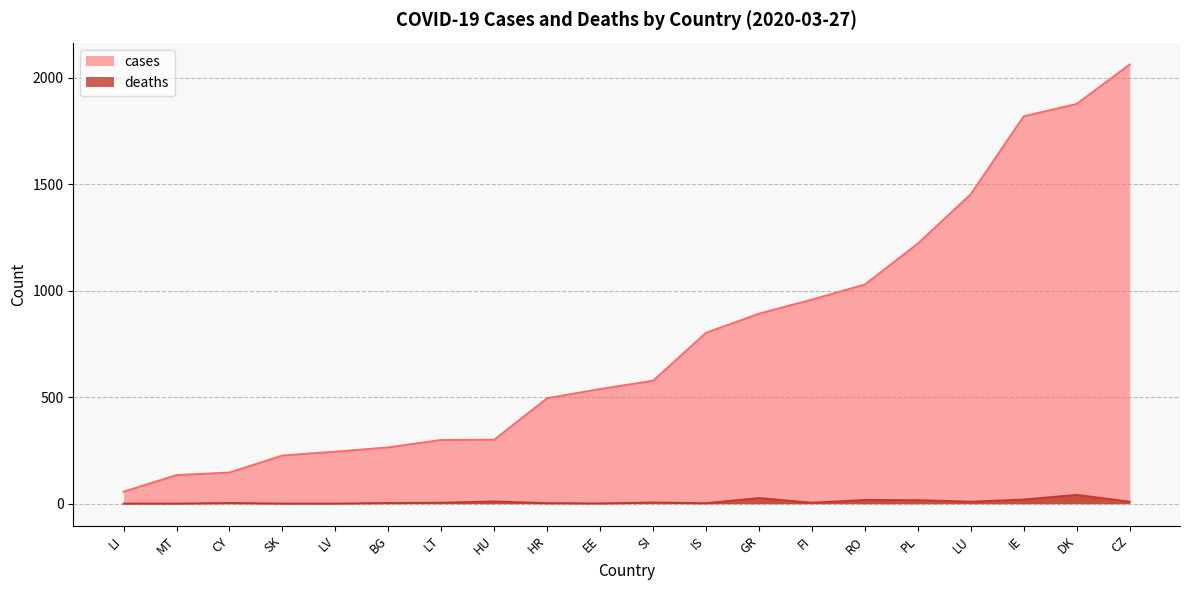

Rank the series by their maximum value, from highest to lowest.

cases, deaths